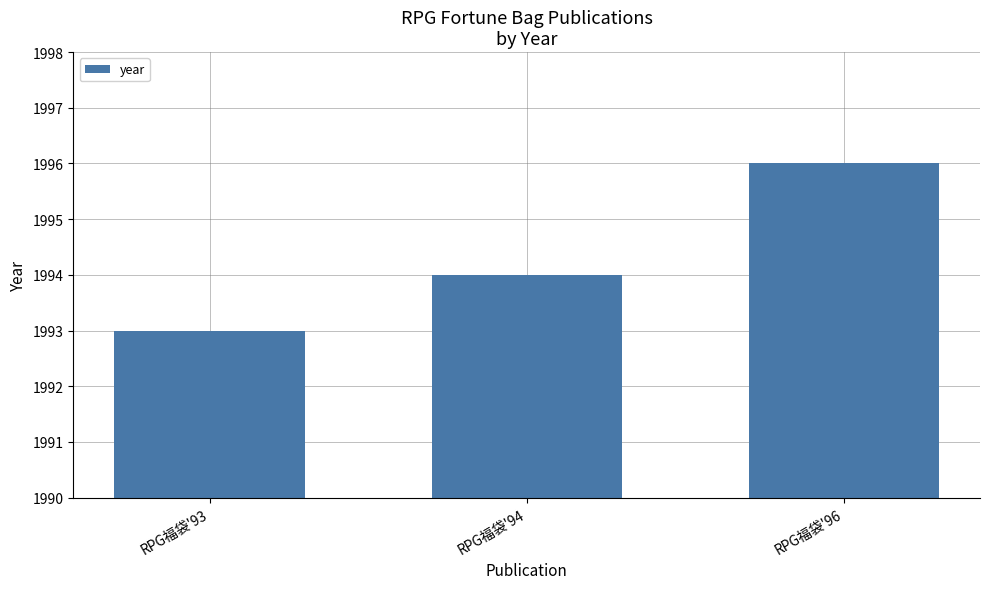

What is the difference between the values at RPG福袋'94 and RPG福袋'93?

1